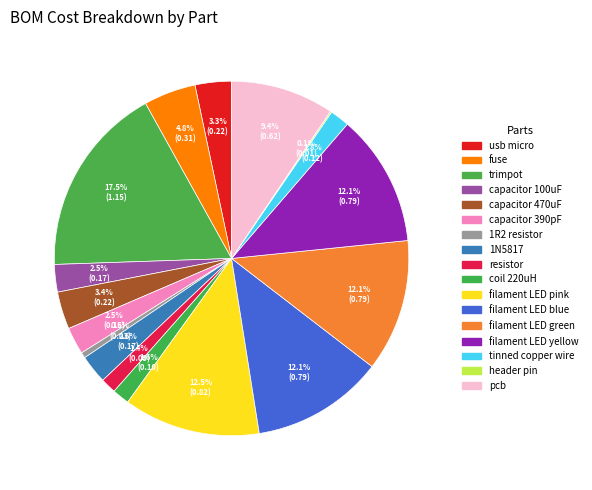

Is it true that trimpot is 17% of the pie?

True